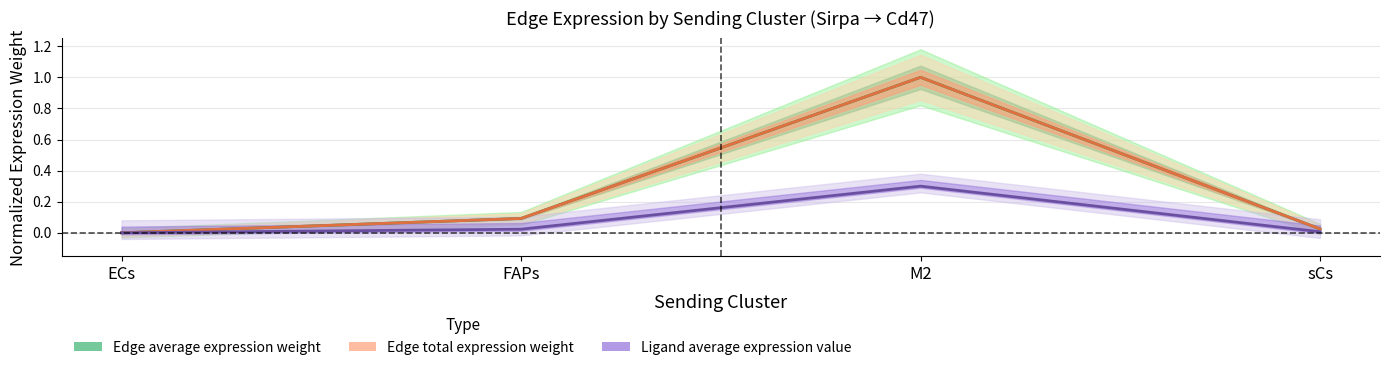

How many distinct data groups are displayed?

3